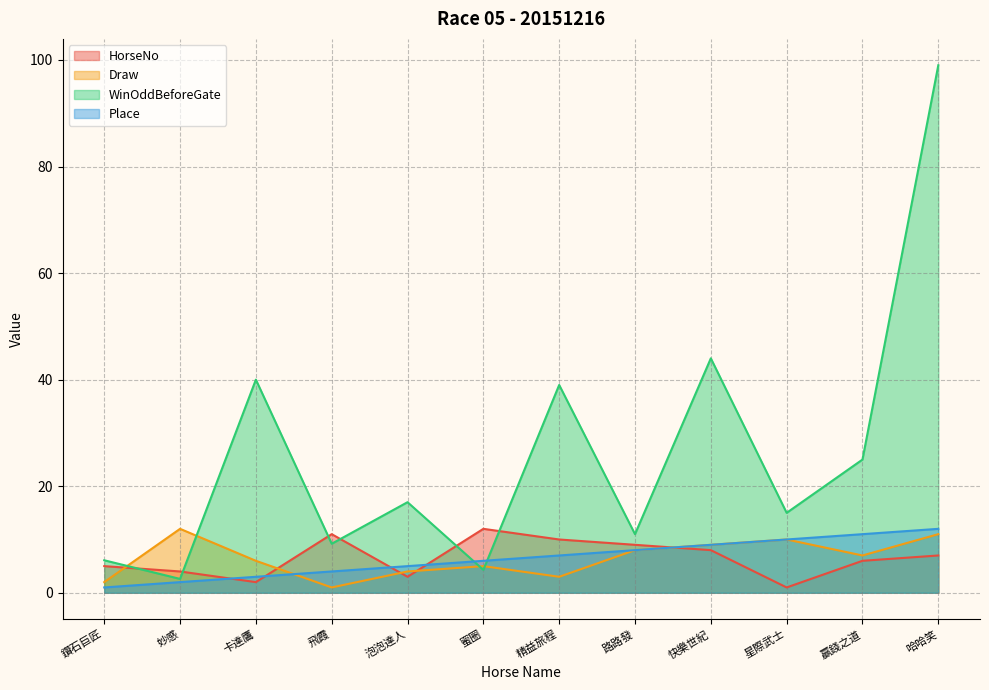

Read the Draw value at 蜜圈.

5.0